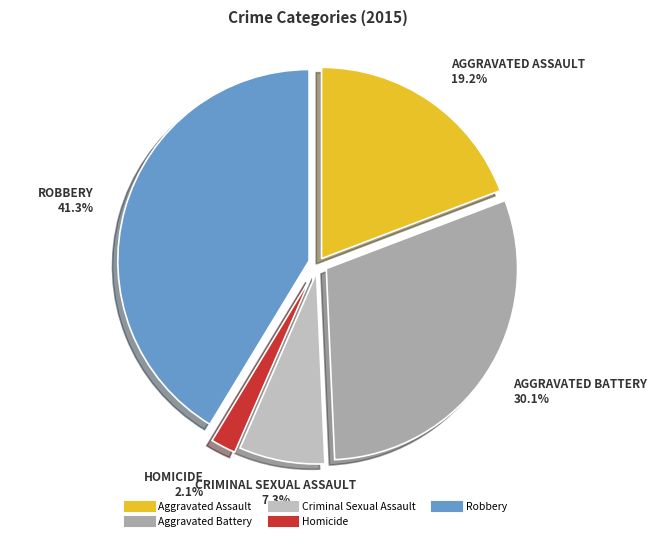

What percentage is the Aggravated Battery slice, to the nearest percent?

30%